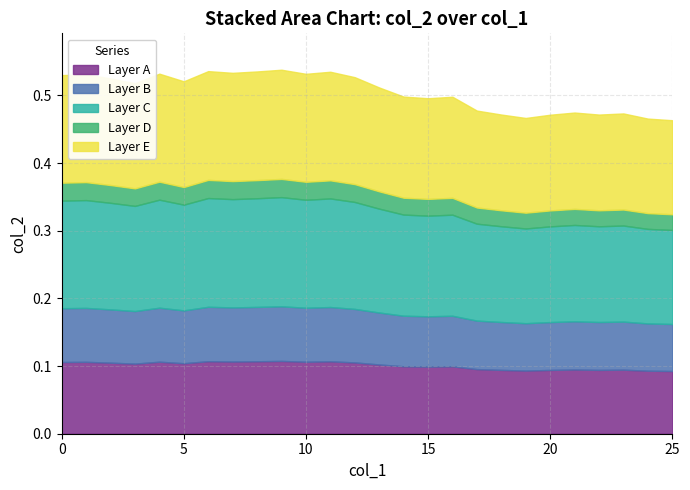

List the labels in order of value, smallest first.

25, 24, 19, 20, 22, 18, 23, 21, 17, 15, 16, 14, 13, 3, 5, 2, 12, 0, 1, 10, 4, 7, 11, 8, 6, 9